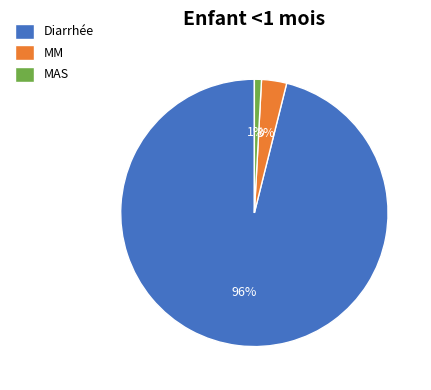

To the nearest percent, what portion does Diarrhée represent?

96%